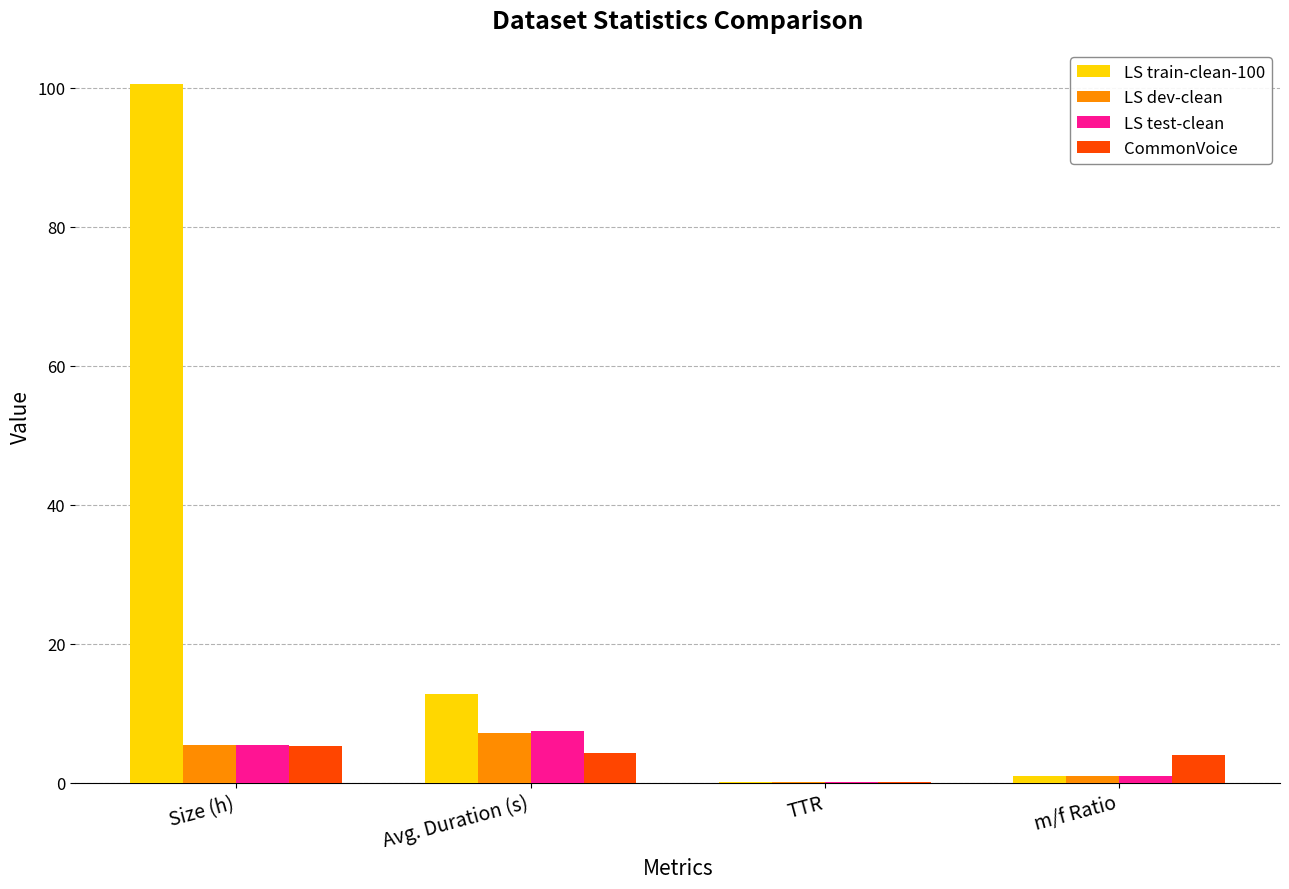

What is the sum of all LS dev-clean values?

13.7